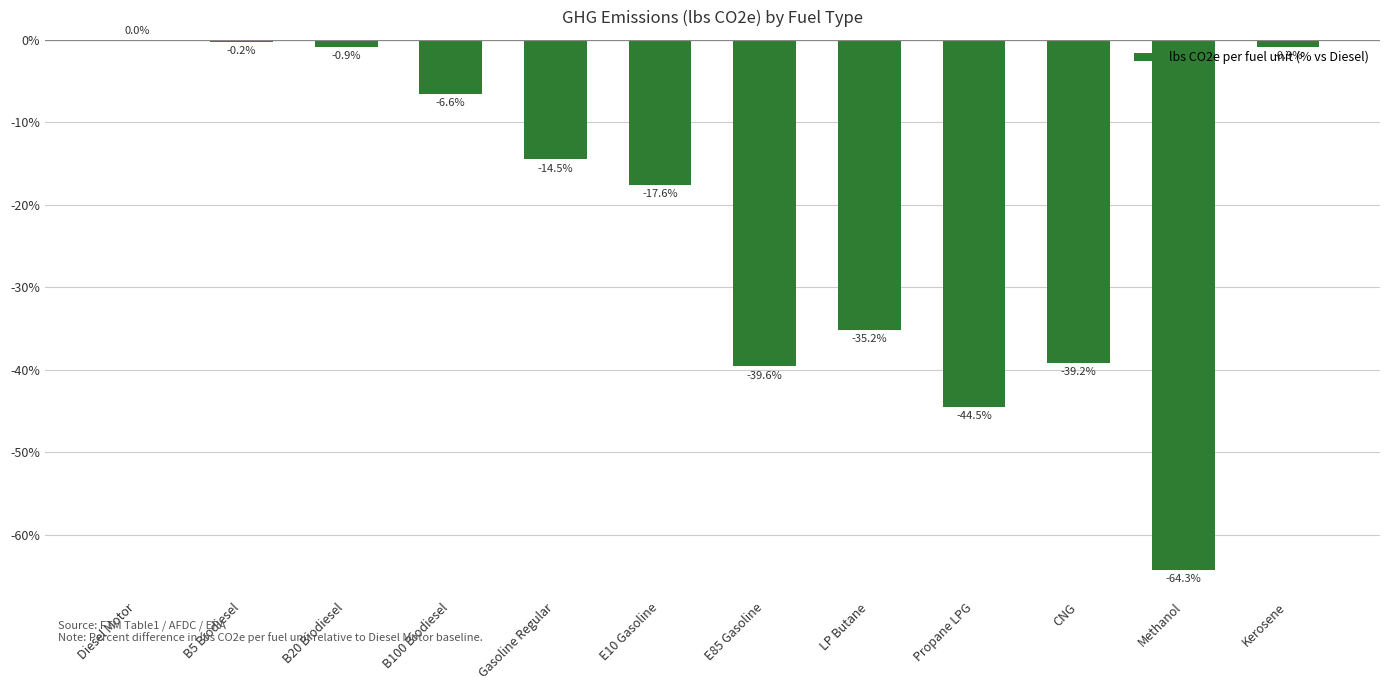

Reading right to left, extract all data points from this chart.

-0.9	-64.3	-39.2	-44.5	-35.2	-39.6	-17.6	-14.5	-6.6	-0.9	-0.2	0.0